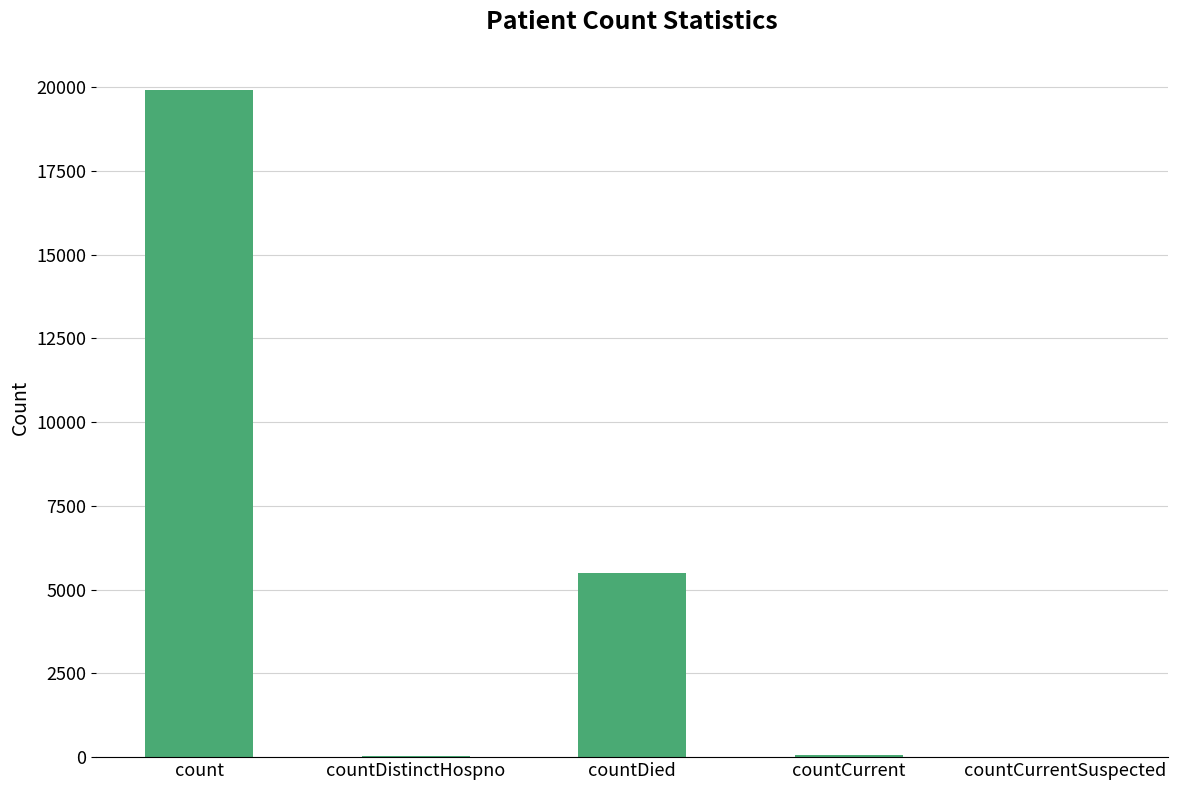

What is the greatest value displayed?

19914